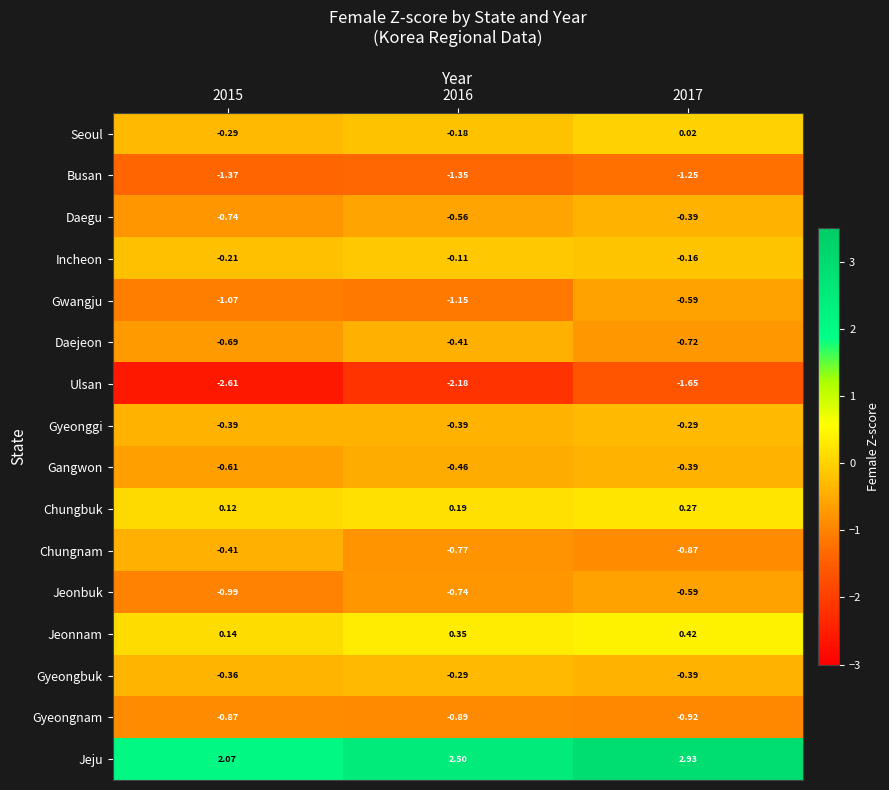

What is the spread (max minus min) of values at 2015?

4.7